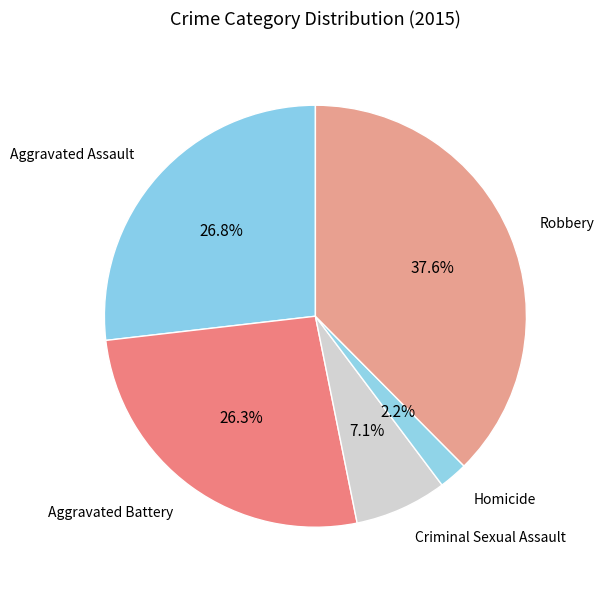

What percentage is the Robbery slice, to the nearest percent?

38%